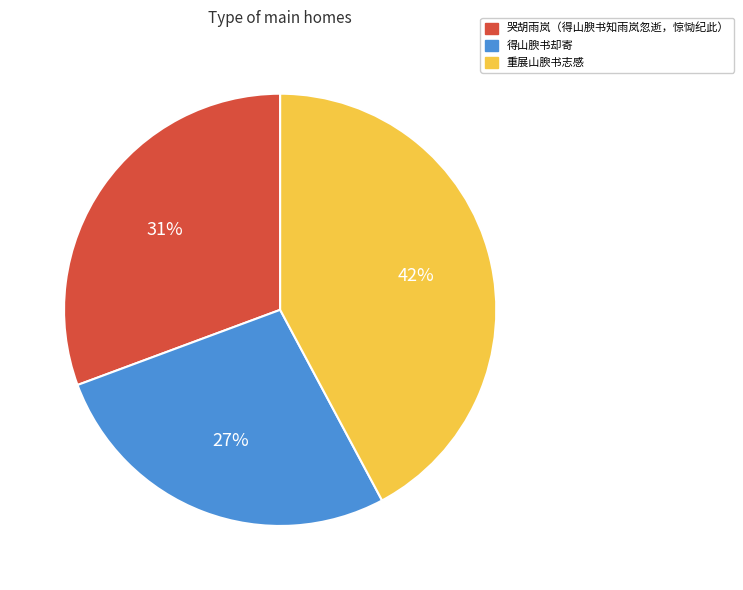

Does any single category account for the majority?

No